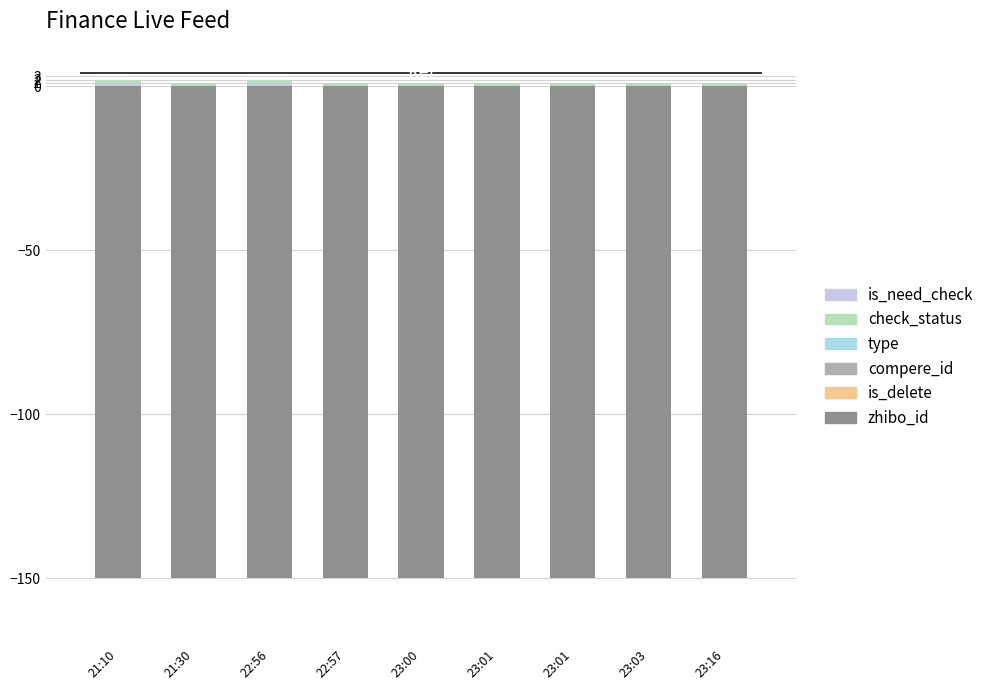

What is the highest value of the is_need_check series?

1